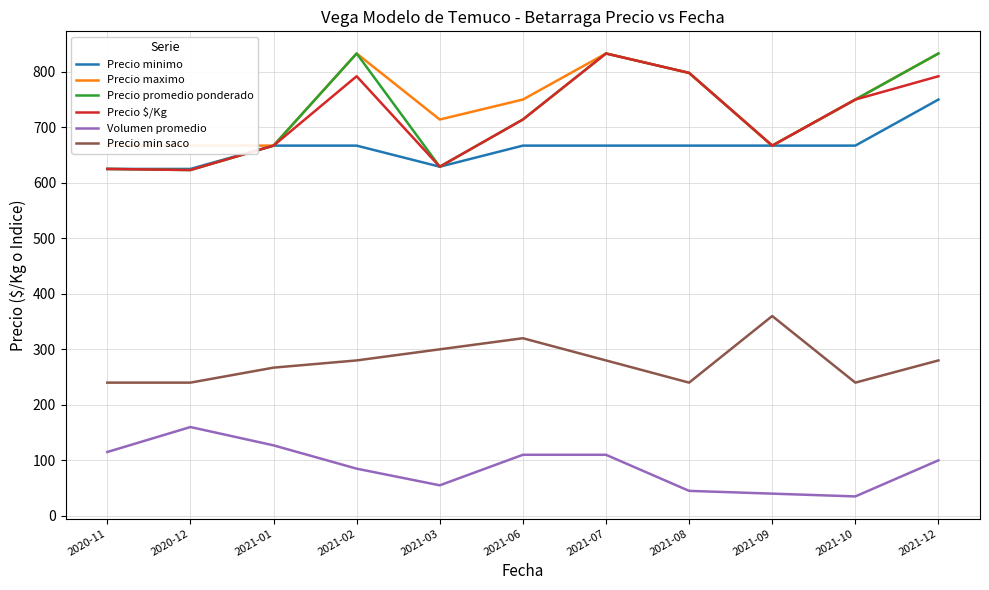

Is the value of Precio $/Kg at 2021-07 greater than the value of Precio minimo at 2021-01?

Yes